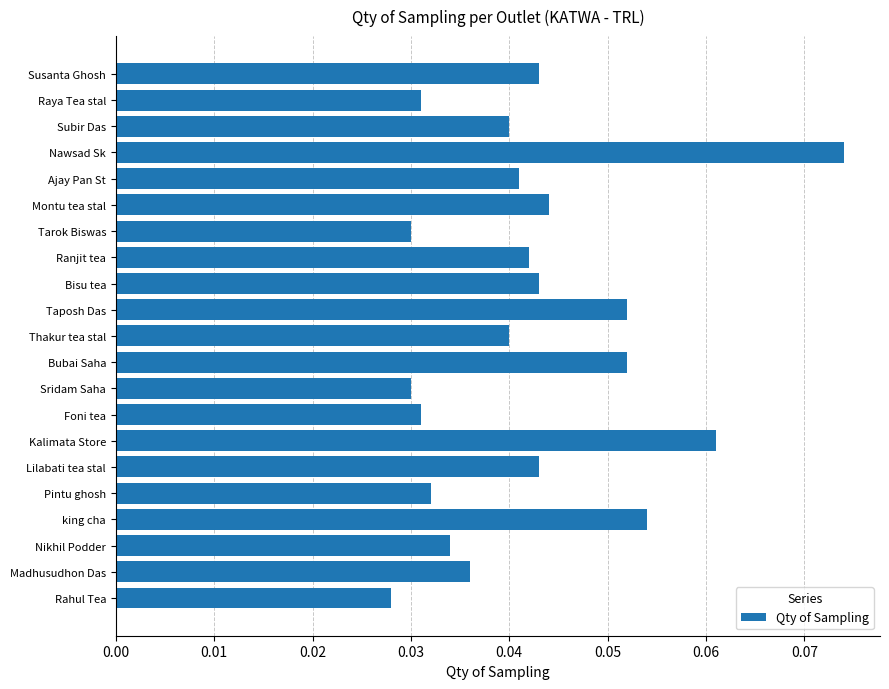

Which has a higher value, Susanta Ghosh or Nawsad Sk?

Nawsad Sk